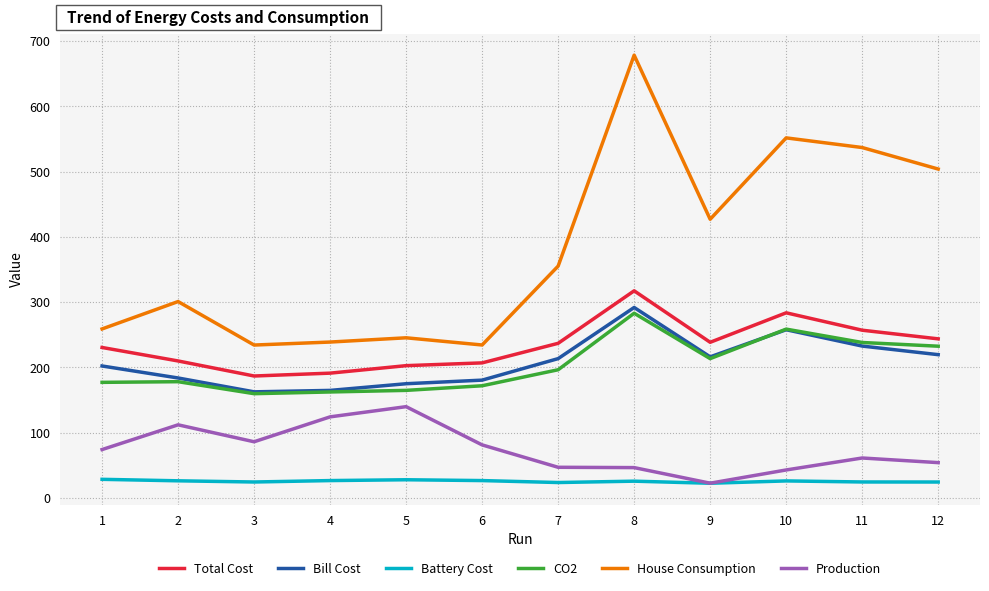

Which series has the widest spread of values?

House Consumption